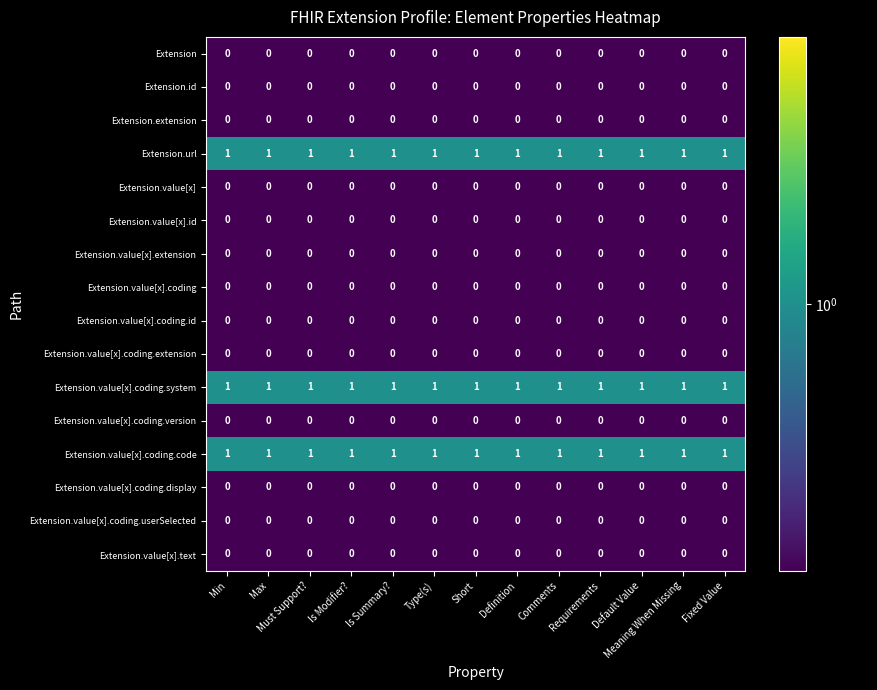

Is the value of Extension.value[x].coding.system at Max greater than the value of Extension.value[x].coding at Must Support??

Yes